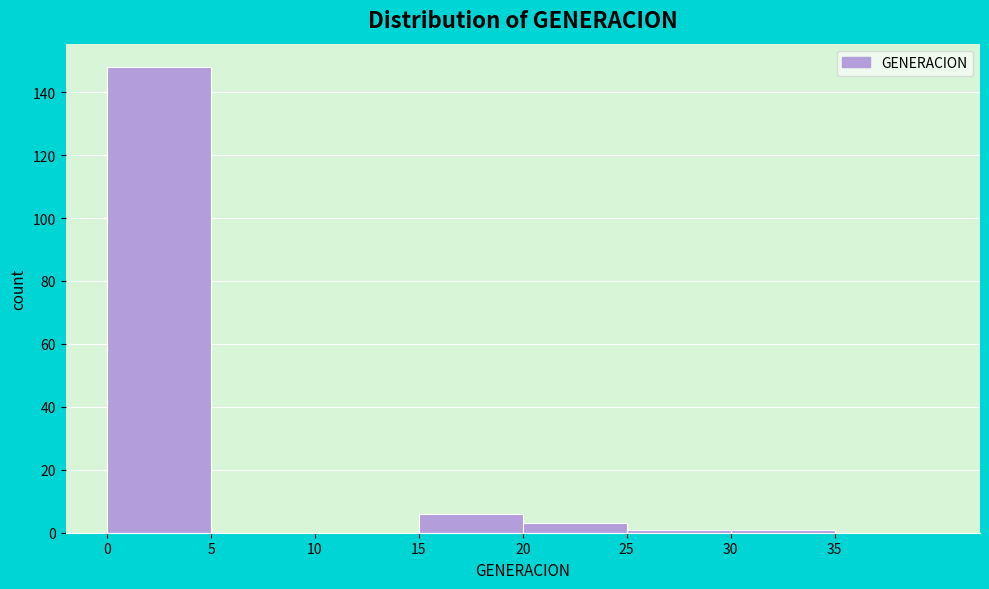

Which range on the x-axis has the tallest bar?

0 to 5